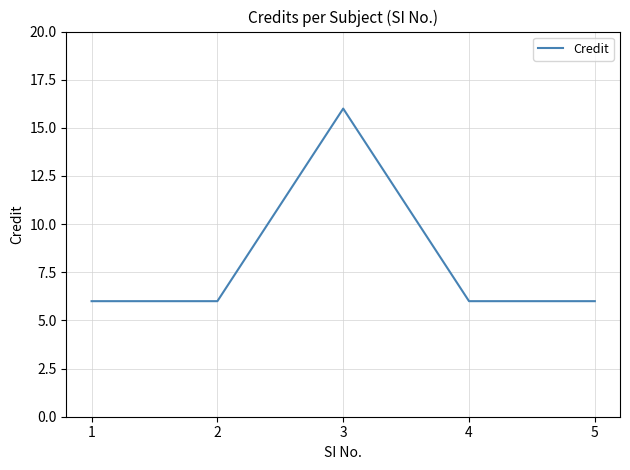

Reading right to left, what are all the values shown in this chart?

5=6	4=6	3=16	2=6	1=6